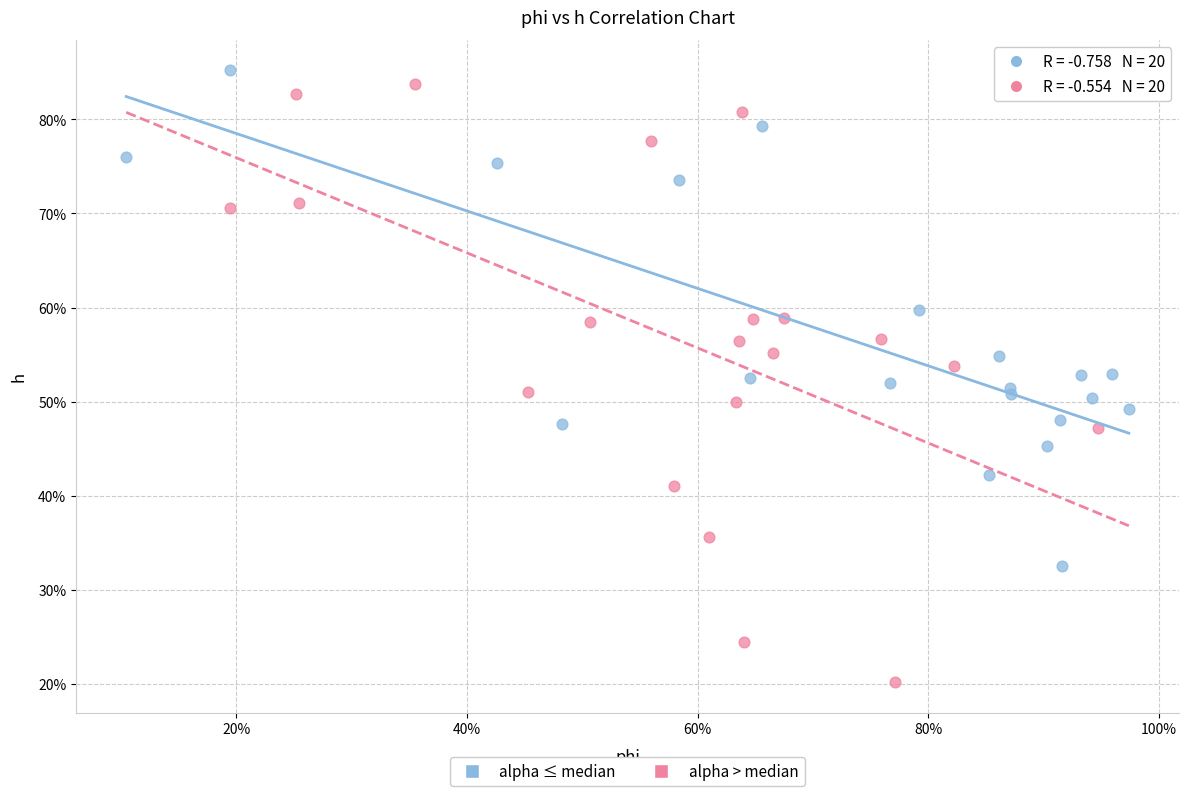

What are all the series names shown in the legend?

alpha ≤ median, alpha > median